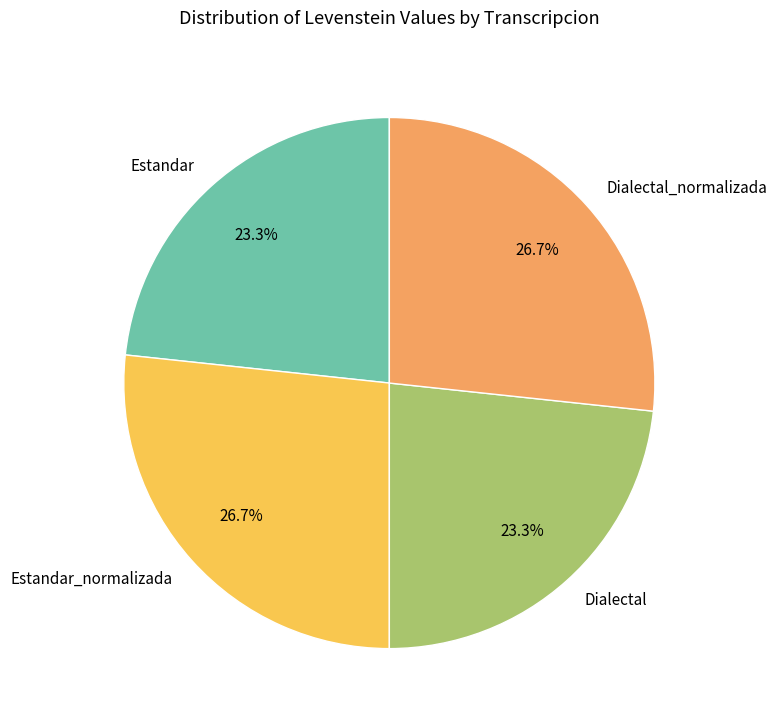

How many segments does this pie chart have?

4